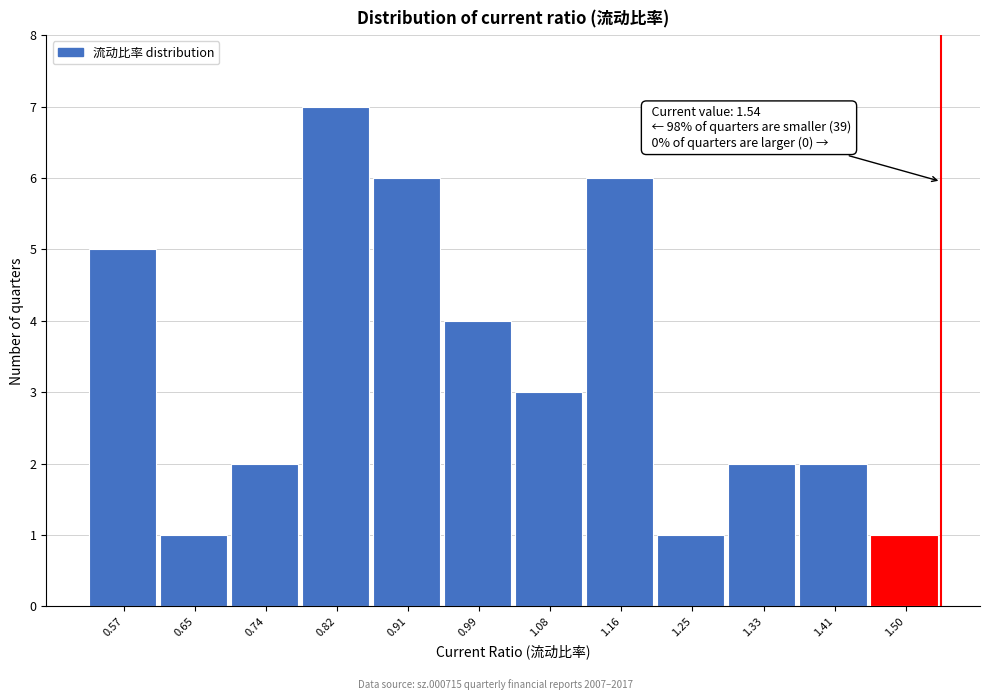

Over which range of the x-axis is the bar tallest?

0.78 to 0.87